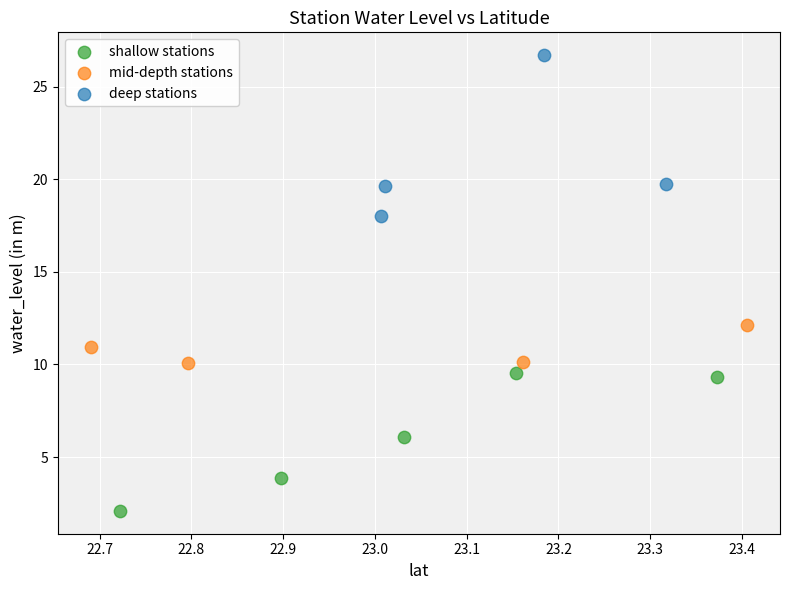

Which series contains the lowest Y value?

shallow stations